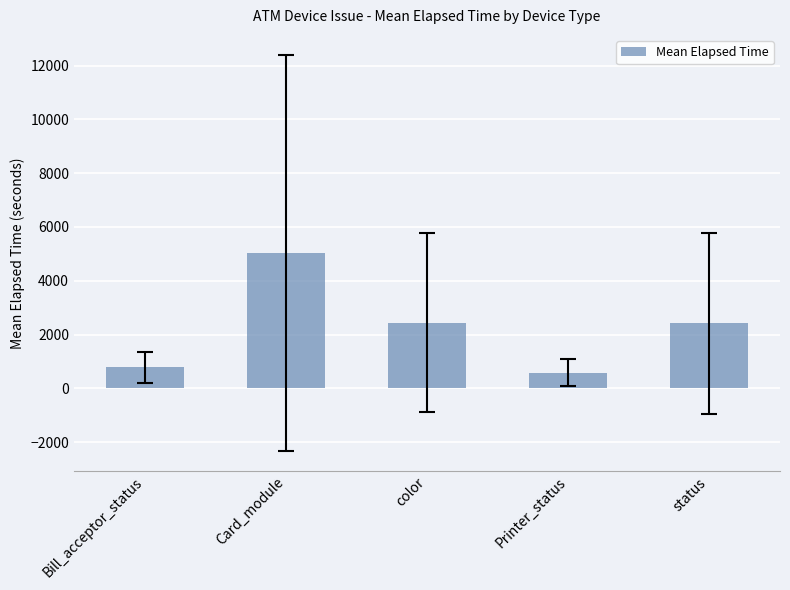

What value does the data have at Printer_status?

585.0